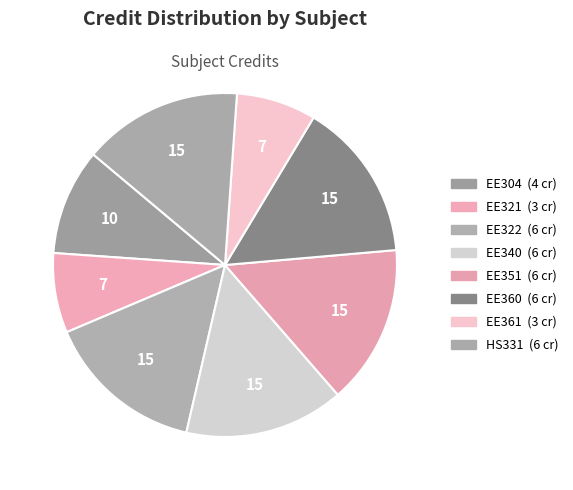

Count the number of slices in the pie.

8